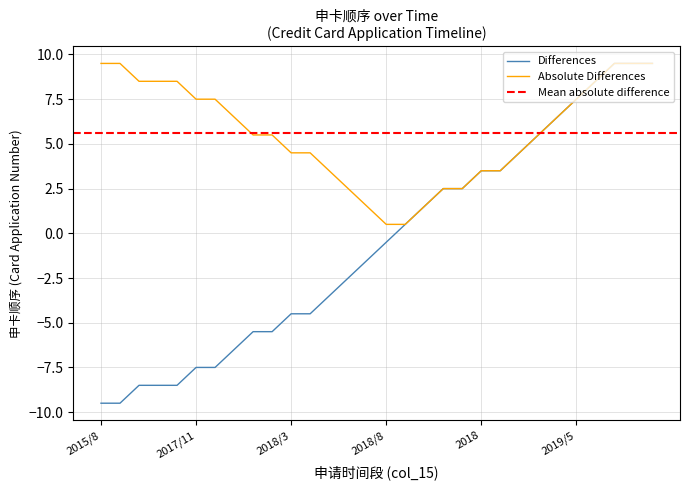

What is the difference between the second highest and minimum values?

19.0